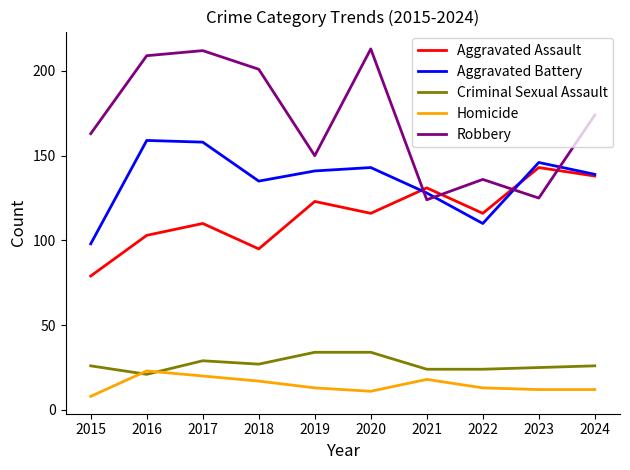

Which series has the widest spread of values?

Robbery